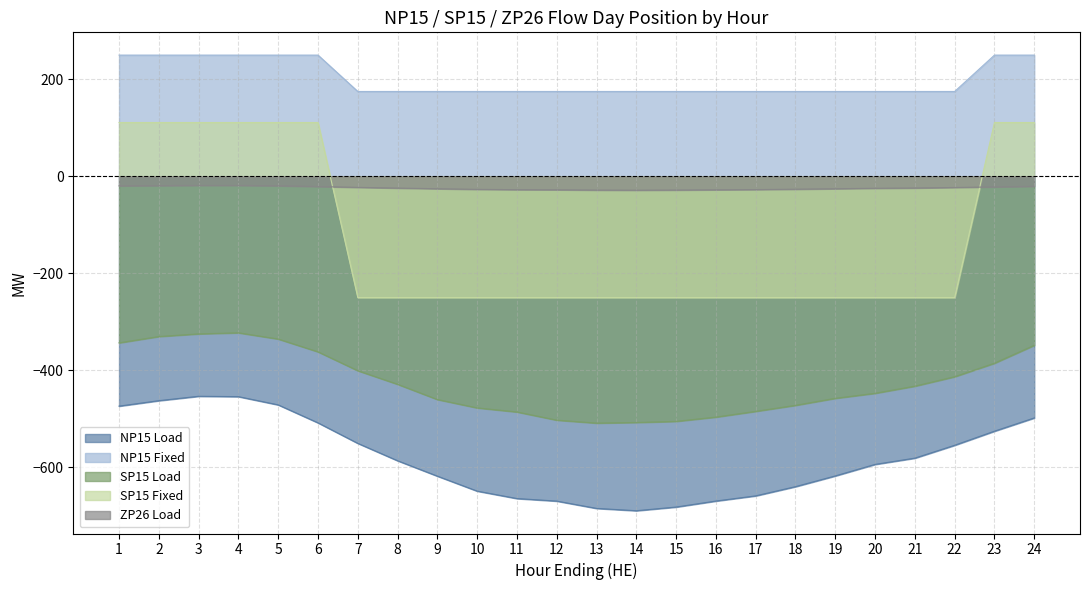

Reading left to right, list all the values displayed in this chart.

NP15 Load: 1=-473.9	2=-462.6	3=-453.6	4=-454.3	5=-471.3	6=-508.4	7=-550.6	8=-586.5	9=-618.3	10=-649.1	11=-664.5	12=-669.7	13=-684.8	14=-689.6	15=-682.0	16=-669.6	17=-658.9	18=-640.0	19=-617.8	20=-594.0	21=-581.1	22=-554.6	23=-525.6	24=-498.3
NP15 Fixed: 1=250.0	2=250.0	3=250.0	4=250.0	5=250.0	6=250.0	7=175.0	8=175.0	9=175.0	10=175.0	11=175.0	12=175.0	13=175.0	14=175.0	15=175.0	16=175.0	17=175.0	18=175.0	19=175.0	20=175.0	21=175.0	22=175.0	23=250.0	24=250.0
SP15 Load: 1=-343.4	2=-330.4	3=-324.9	4=-322.7	5=-335.6	6=-361.9	7=-400.9	8=-428.9	9=-460.3	10=-477.6	11=-486.0	12=-502.8	13=-508.9	14=-507.6	15=-505.4	16=-496.5	17=-484.7	18=-472.3	19=-457.8	20=-447.4	21=-432.7	22=-413.3	23=-385.4	24=-348.5
SP15 Fixed: 1=111.0	2=111.0	3=111.0	4=111.0	5=111.0	6=111.0	7=-250.0	8=-250.0	9=-250.0	10=-250.0	11=-250.0	12=-250.0	13=-250.0	14=-250.0	15=-250.0	16=-250.0	17=-250.0	18=-250.0	19=-250.0	20=-250.0	21=-250.0	22=-250.0	23=111.0	24=111.0
ZP26 Load: 1=-19.6	2=-19.1	3=-18.8	4=-18.8	5=-19.4	6=-21.0	7=-22.8	8=-24.2	9=-25.6	10=-26.9	11=-27.5	12=-27.7	13=-28.3	14=-28.6	15=-28.2	16=-27.8	17=-27.3	18=-26.5	19=-25.6	20=-24.6	21=-24.1	22=-23.0	23=-21.8	24=-20.6